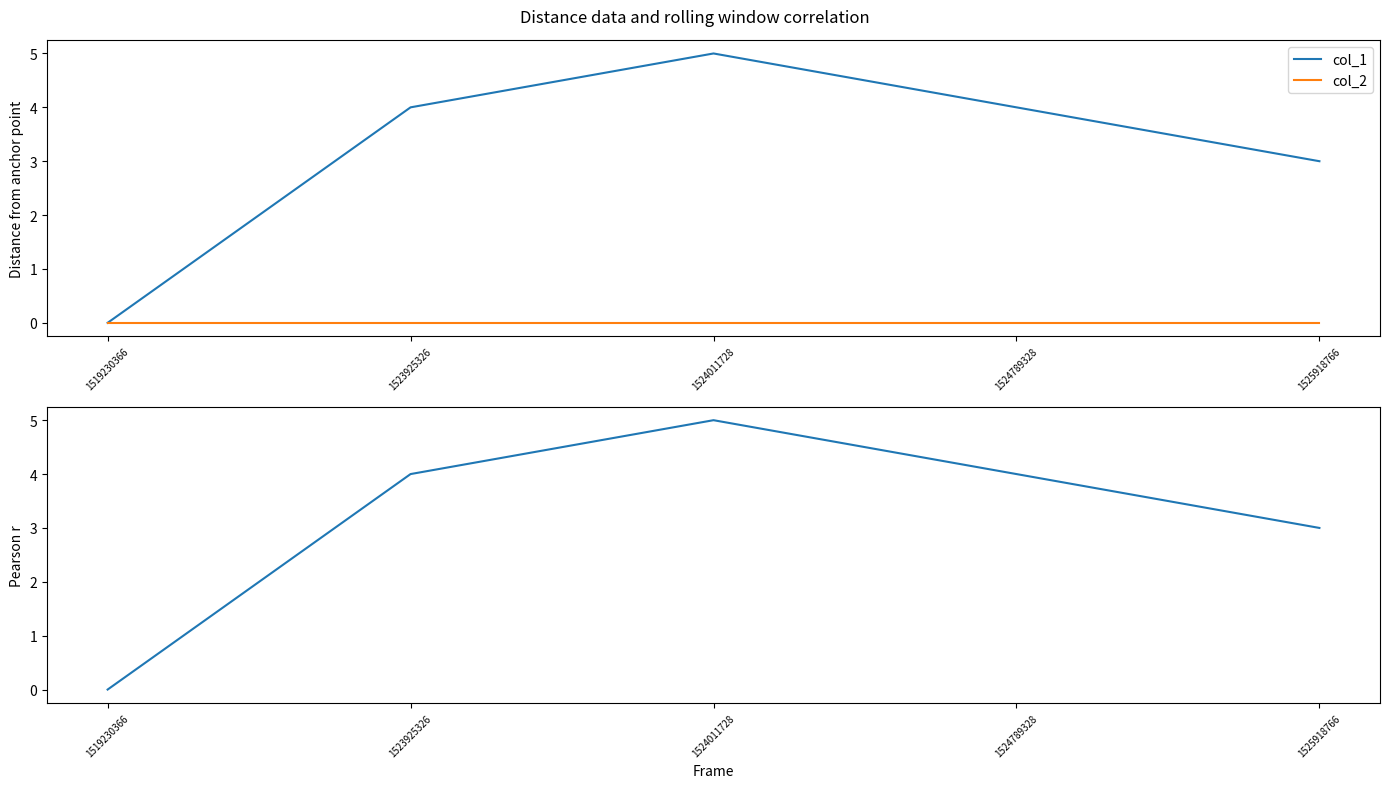

Between 1519230366 and 1525918766, which series saw the biggest shift?

col_1